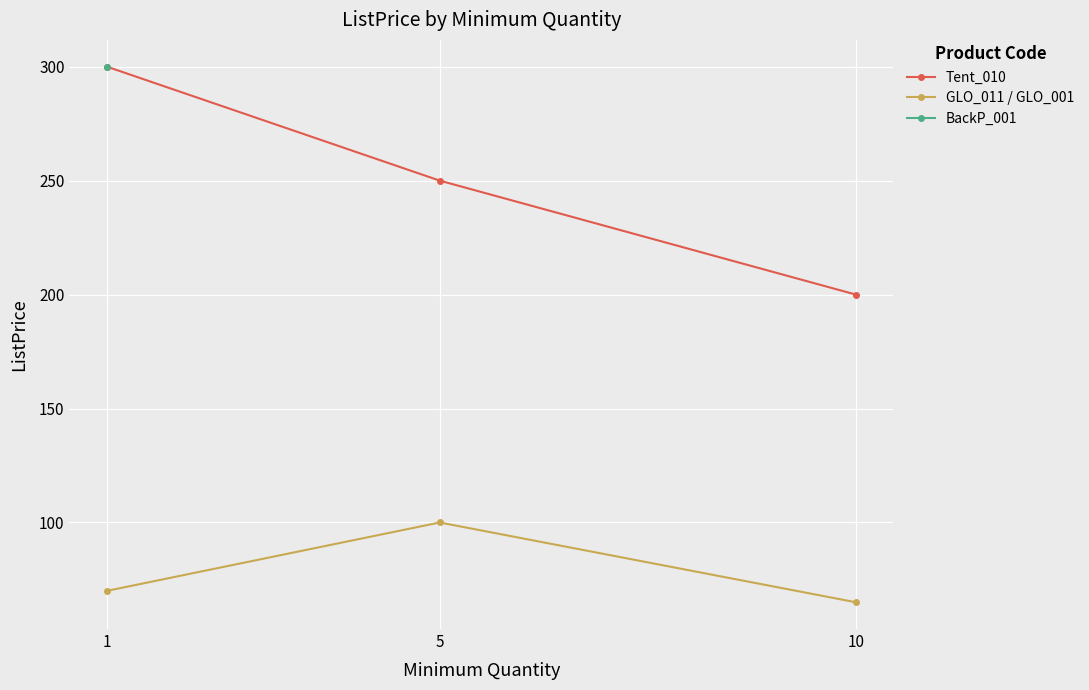

Reading right to left, list all the values displayed in this chart.

Tent_010: 10=200	5=250	1=300
GLO_011 / GLO_001: 10=65	5=100	1=70